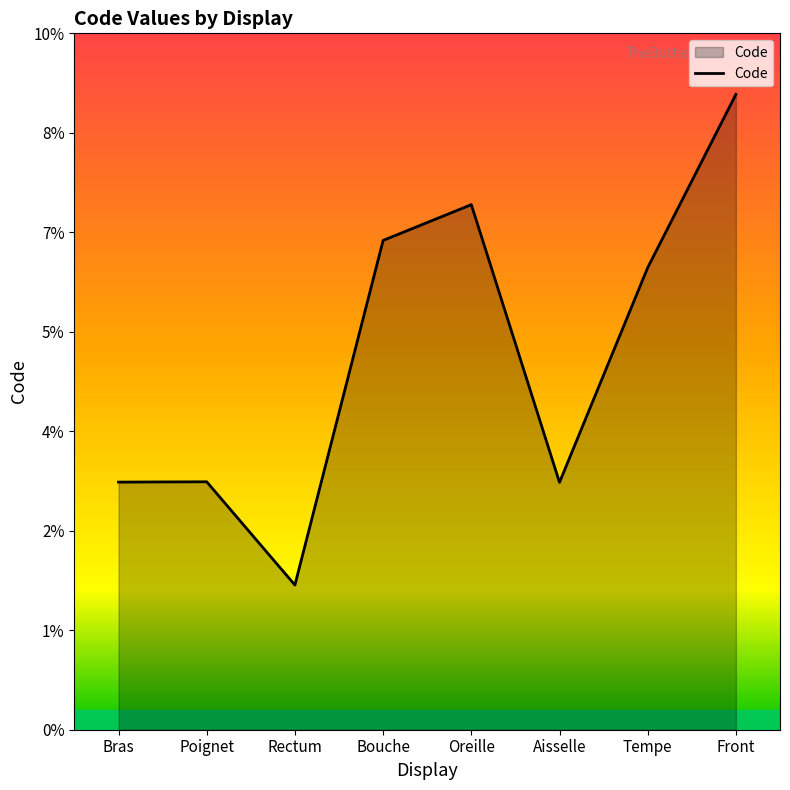

The value at Tempe is 46450. True or false?

True